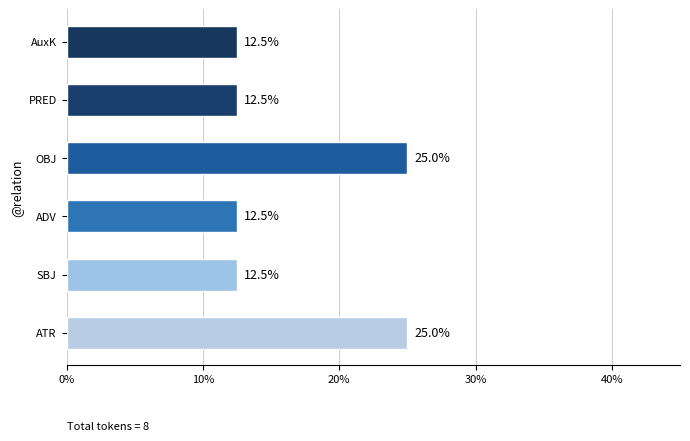

Is it true that the value at ADV is 12.5?

True